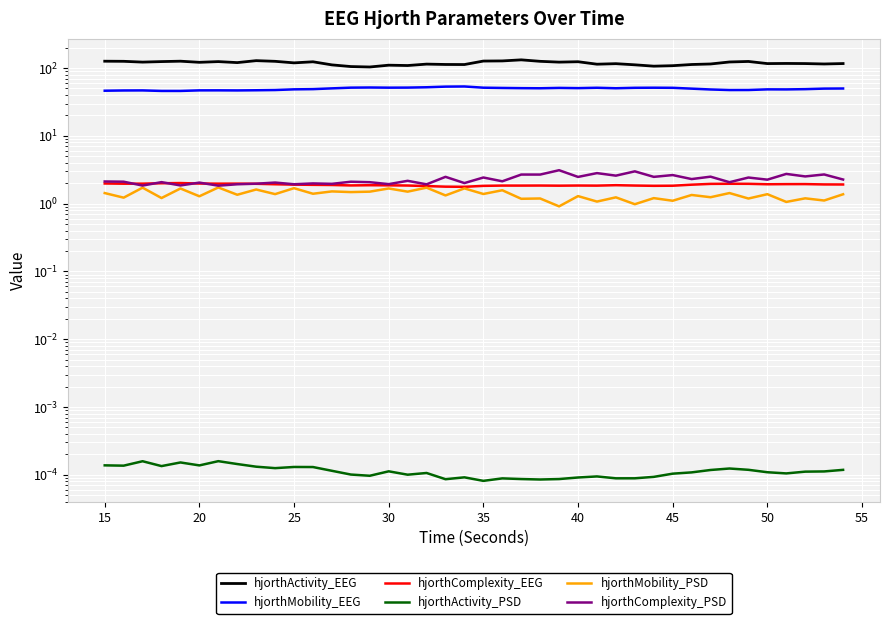

Count the number of data series in this chart.

6